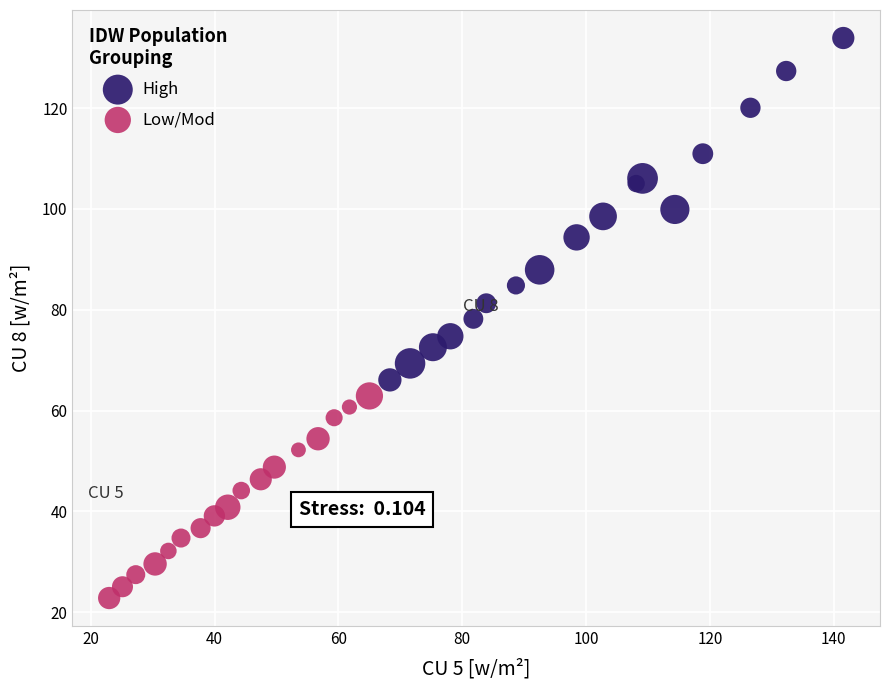

Which series contains the lowest Y value?

Low/Mod